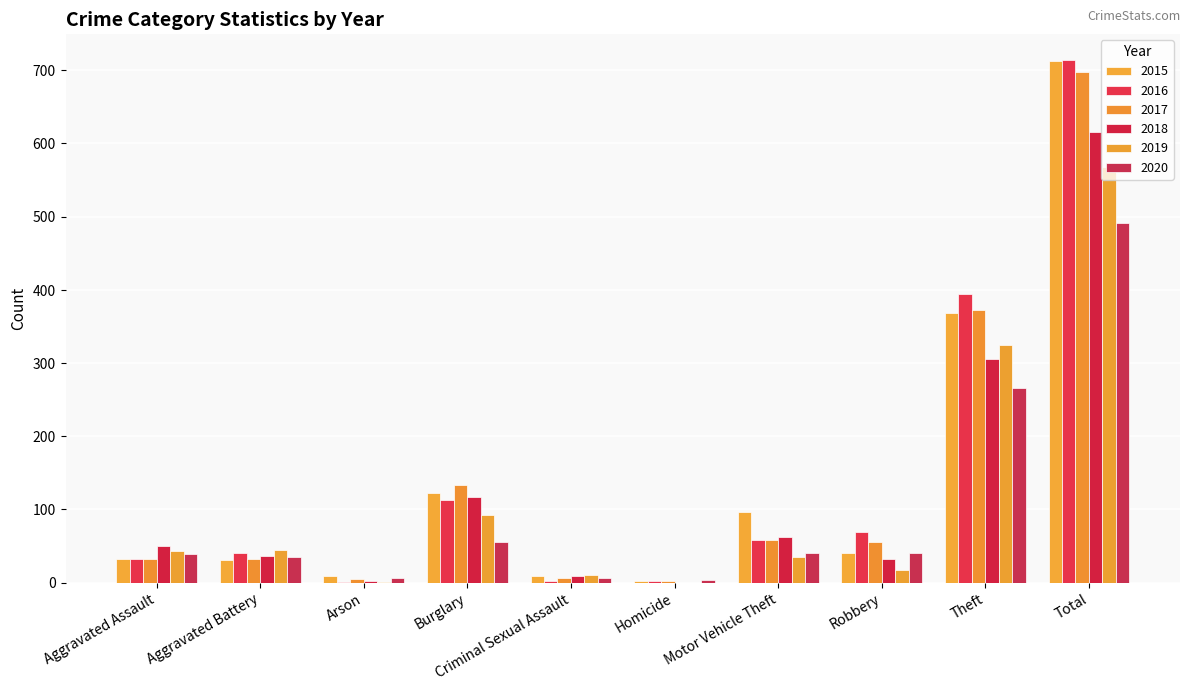

How many data points does each series have?

10